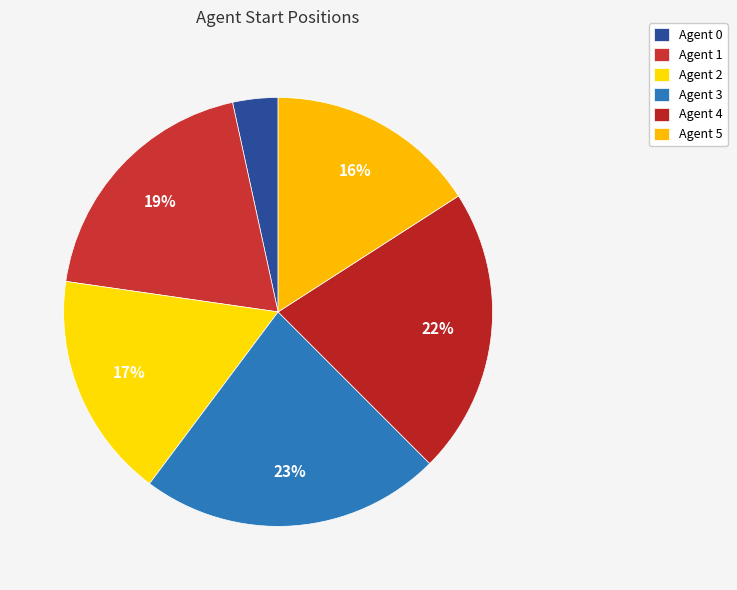

Which has a higher value, Agent 1 or Agent 3?

Agent 3